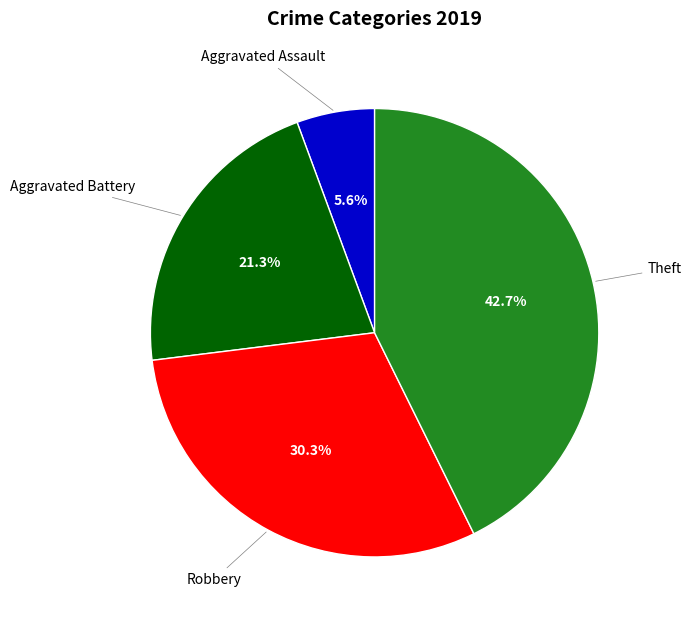

Is there any slice that represents more than half of the pie?

No